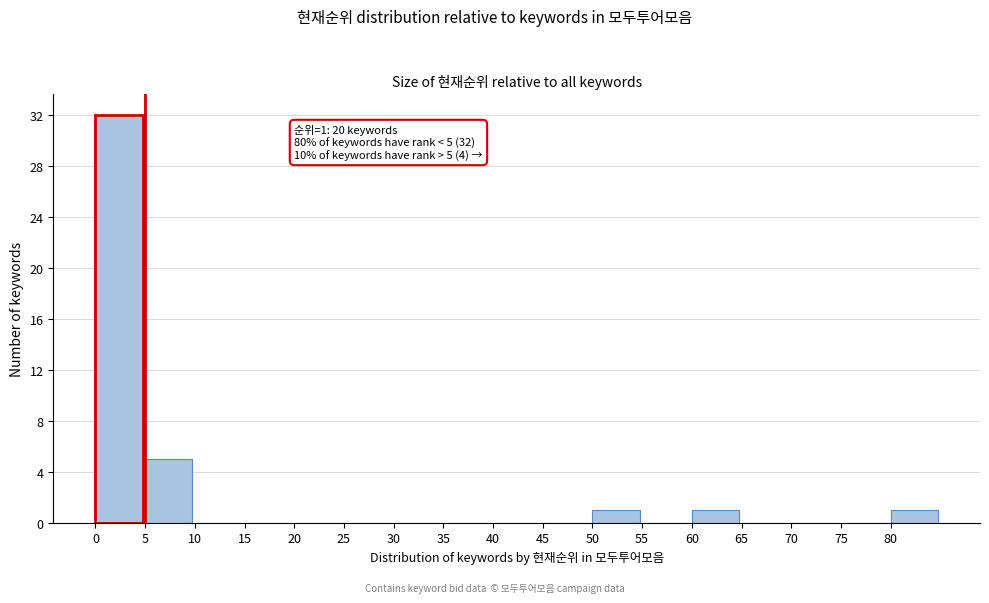

Over which range of the x-axis is the bar tallest?

0 to 5